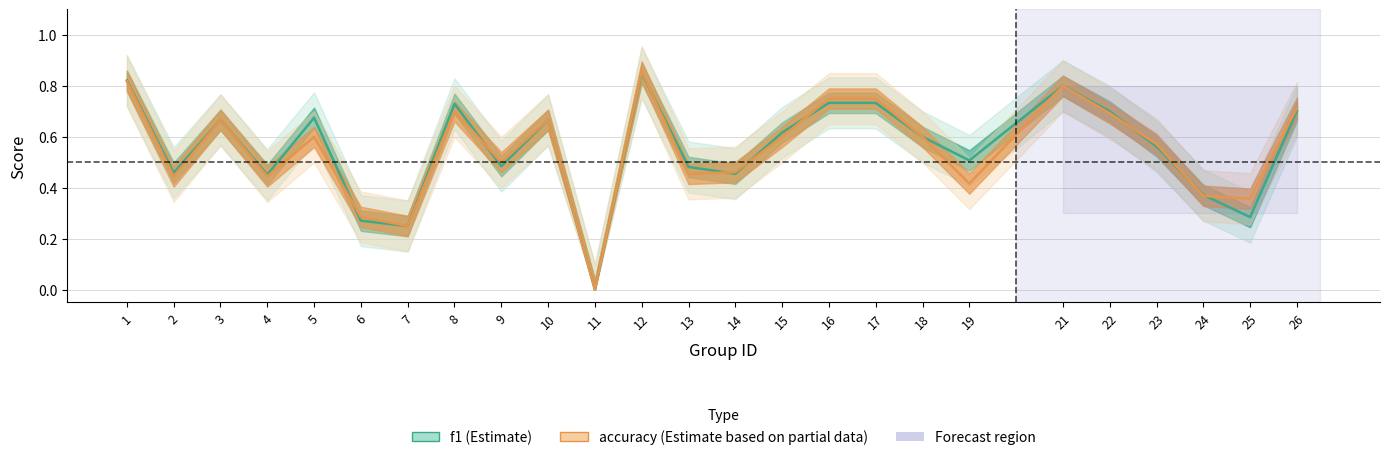

What is the difference between the accuracy values at 1 and 4?

0.4